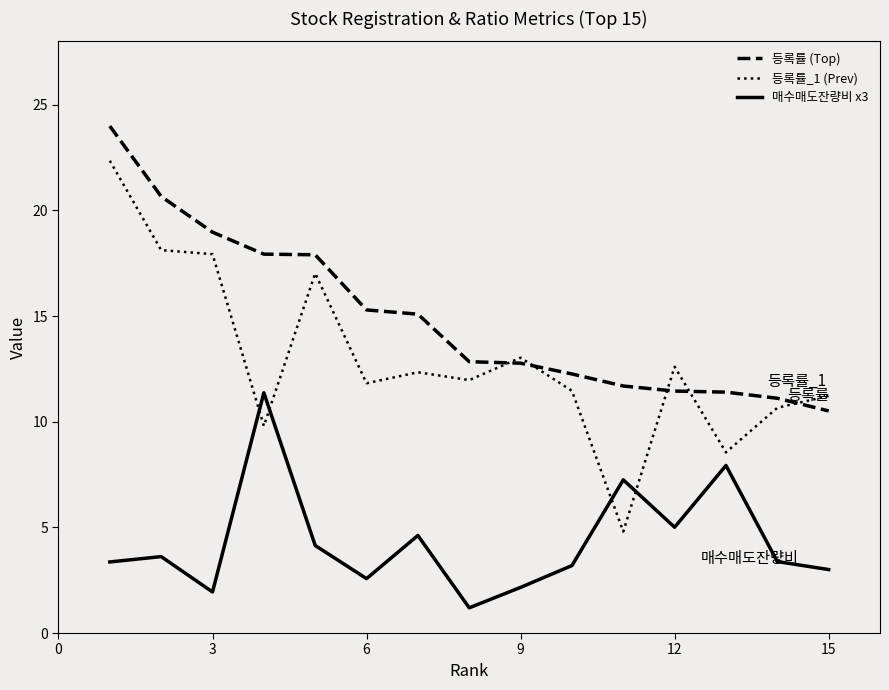

What is the average value of the 등록률 (Top) series?

14.9